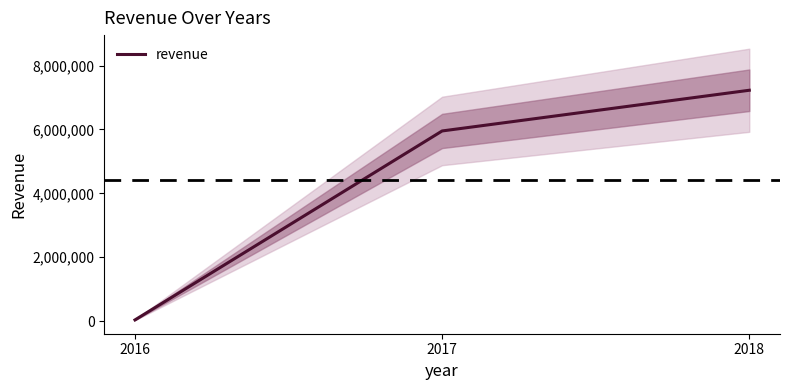

True or false: the data shows 69996.5 at 2016.

False